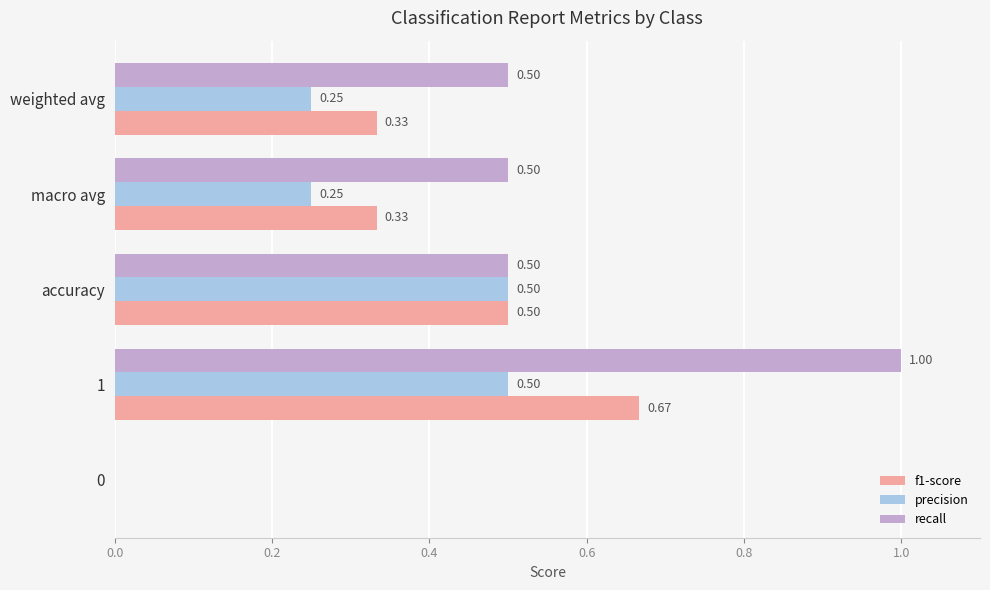

Which series has the largest total across all categories?

recall